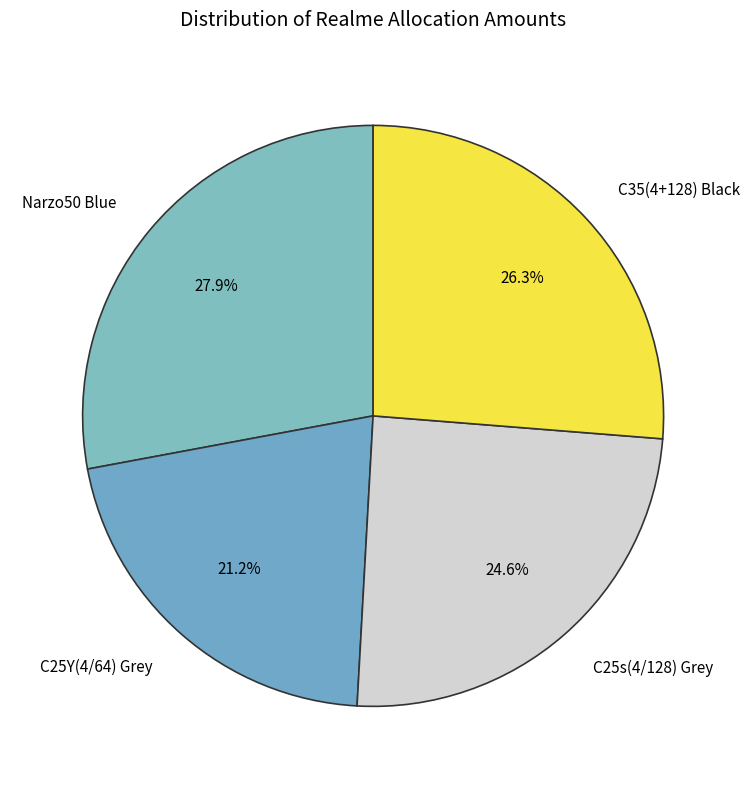

Is there any slice that represents more than half of the pie?

No